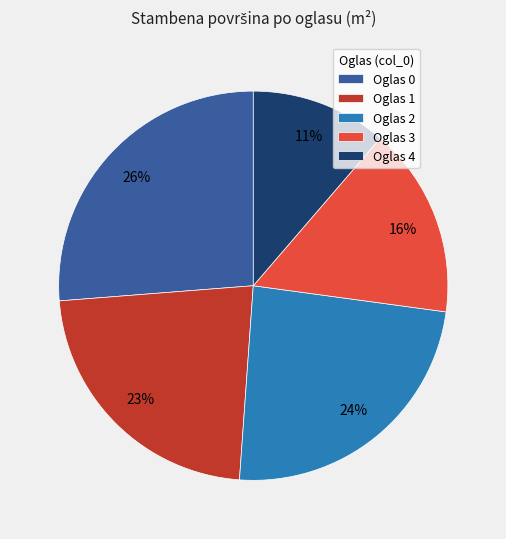

Does Oglas 3 represent more than half of the total?

No